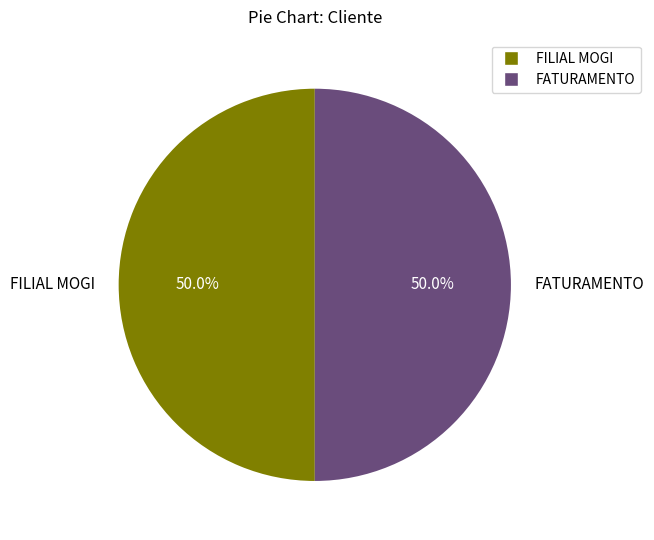

Is the sum of FATURAMENTO and FILIAL MOGI greater than half?

Yes